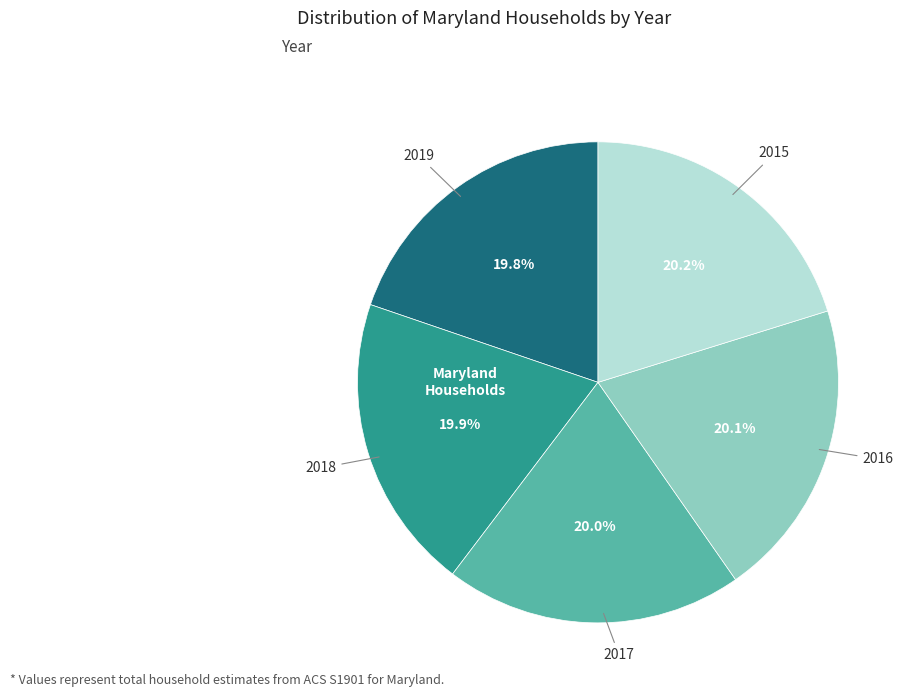

Is there a majority slice in this chart?

No